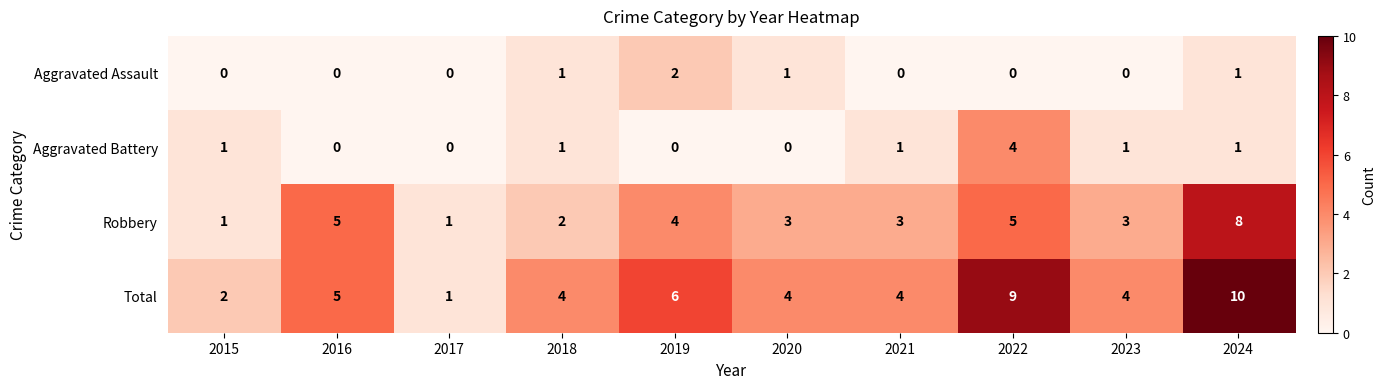

Which series has the largest total across all categories?

Total